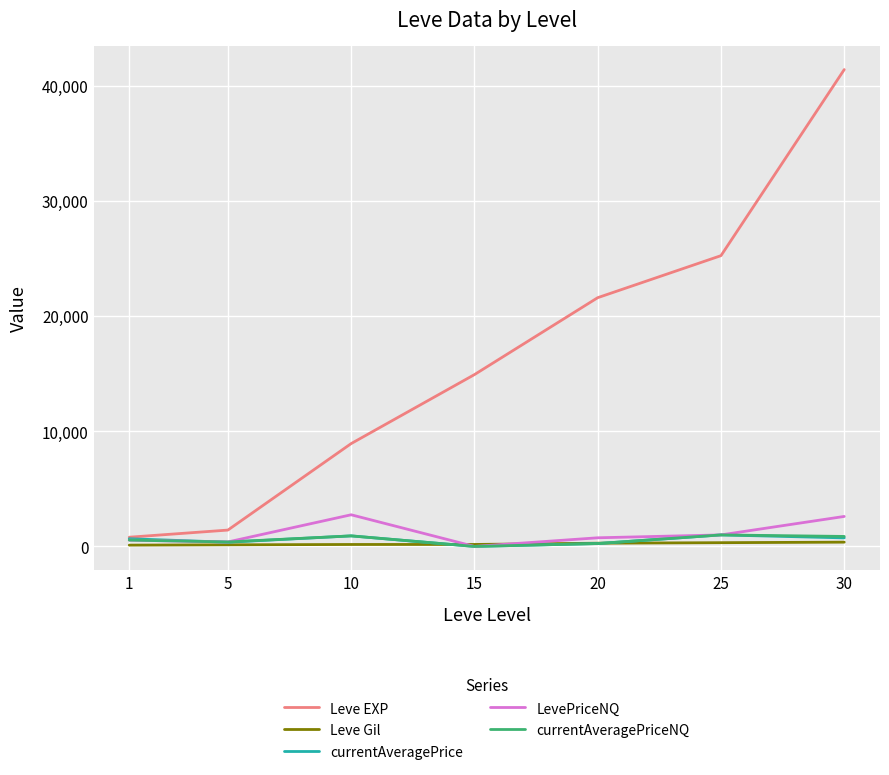

Does the chart have visible grid lines?

Yes